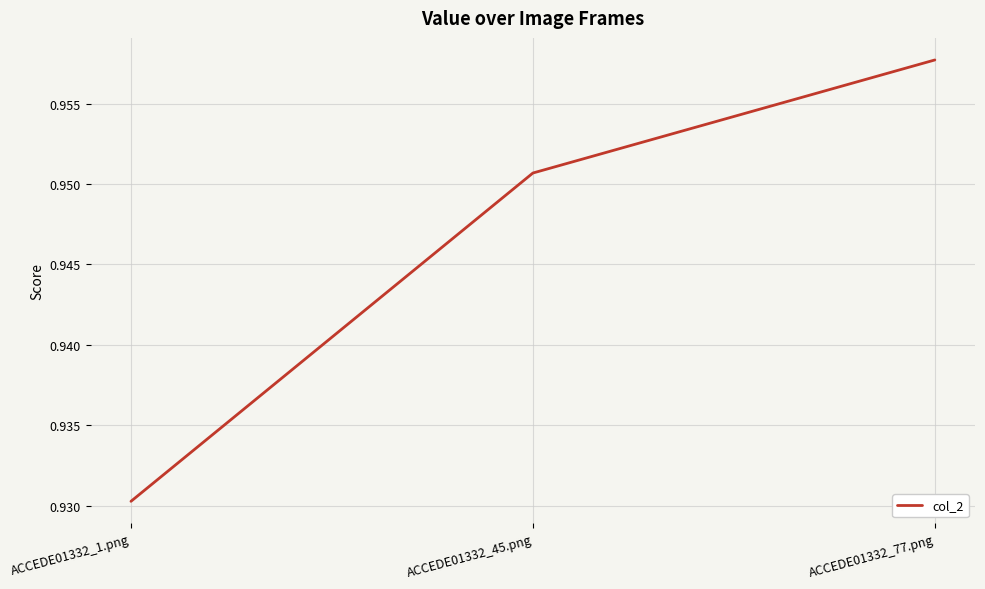

List the labels in order of value, largest first.

ACCEDE01332_77.png, ACCEDE01332_45.png, ACCEDE01332_1.png